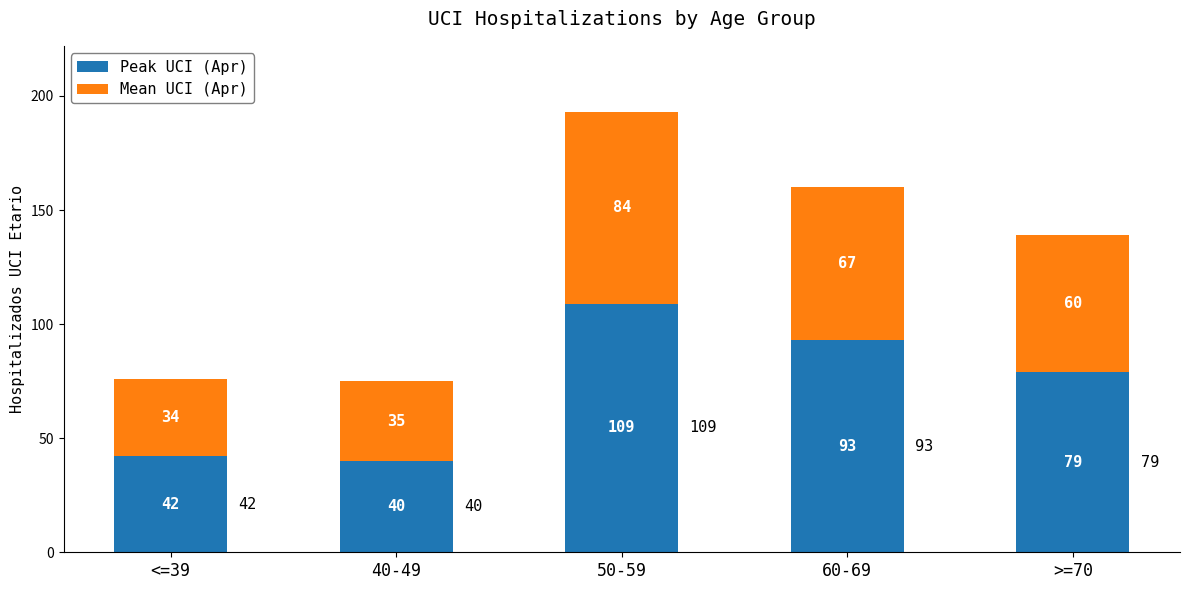

How many data points does each series have?

5